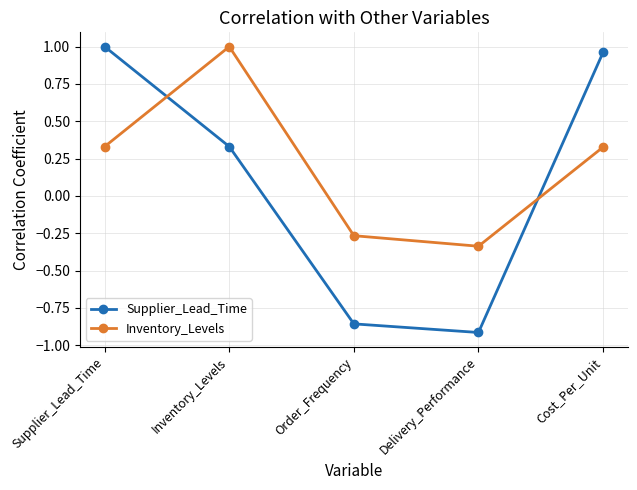

How many interior local peaks does the Inventory_Levels series have?

1